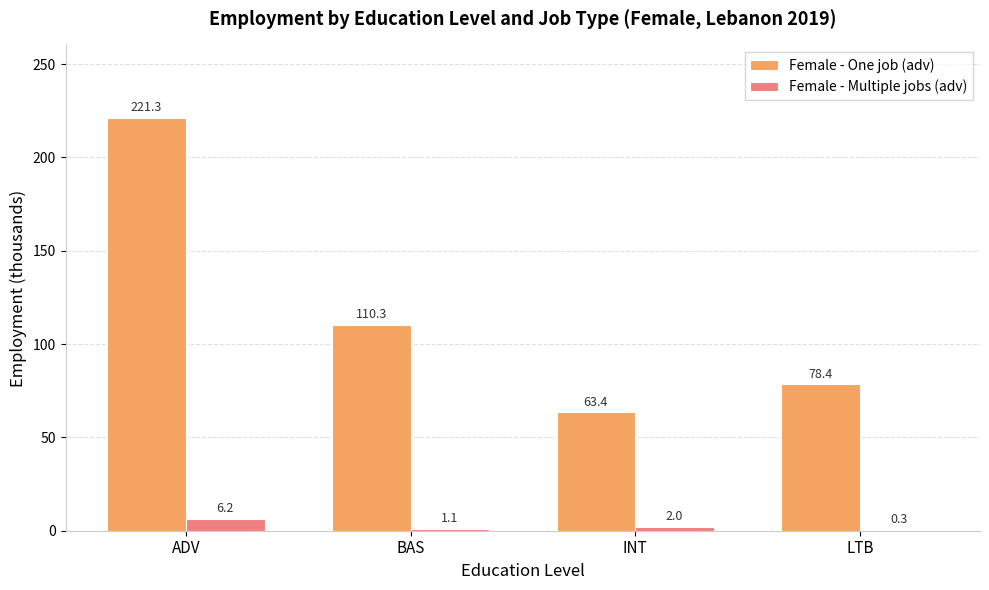

At which label does Female - Multiple jobs (adv) reach its peak?

ADV